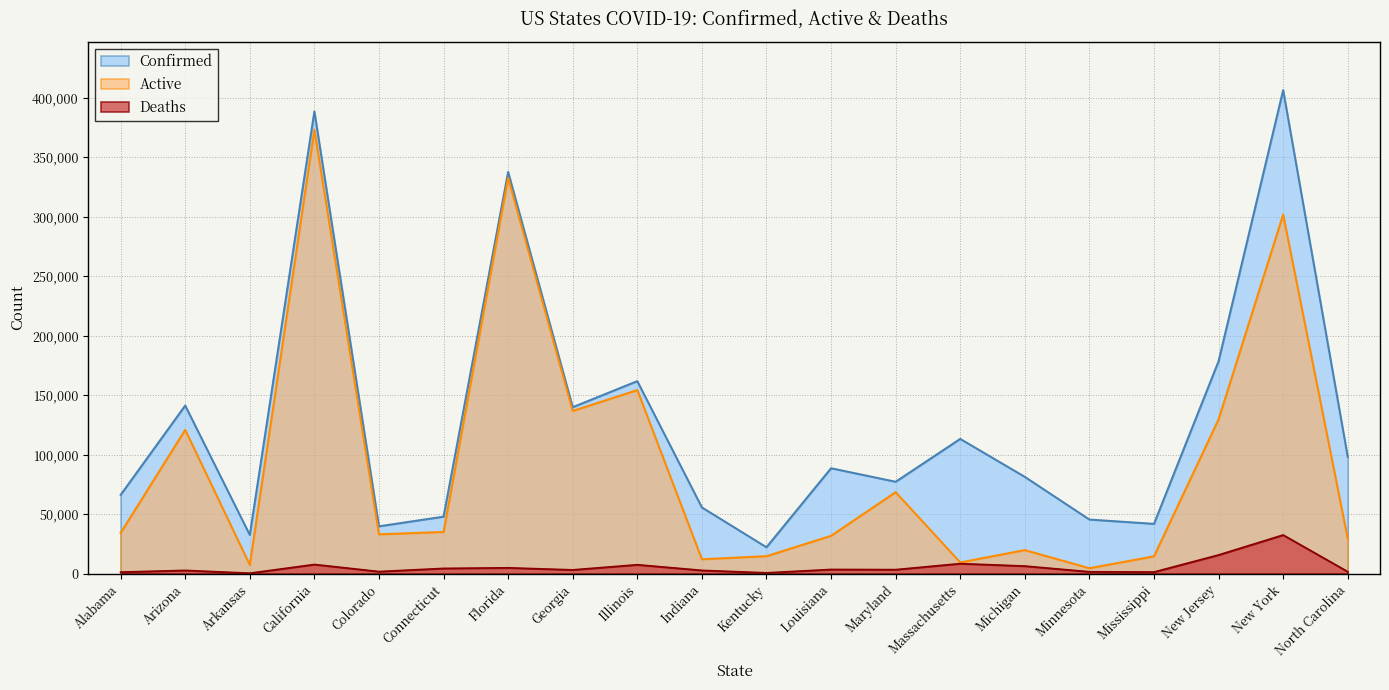

At which category does Confirmed reach its first local peak?

Arizona